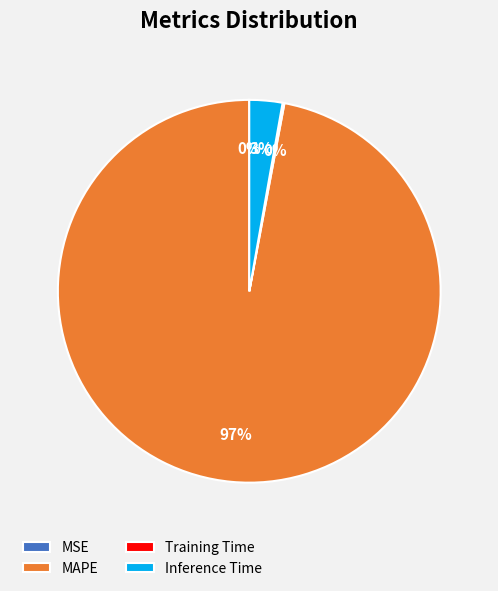

The Inference Time slice represents 3% of the pie. True or false?

True